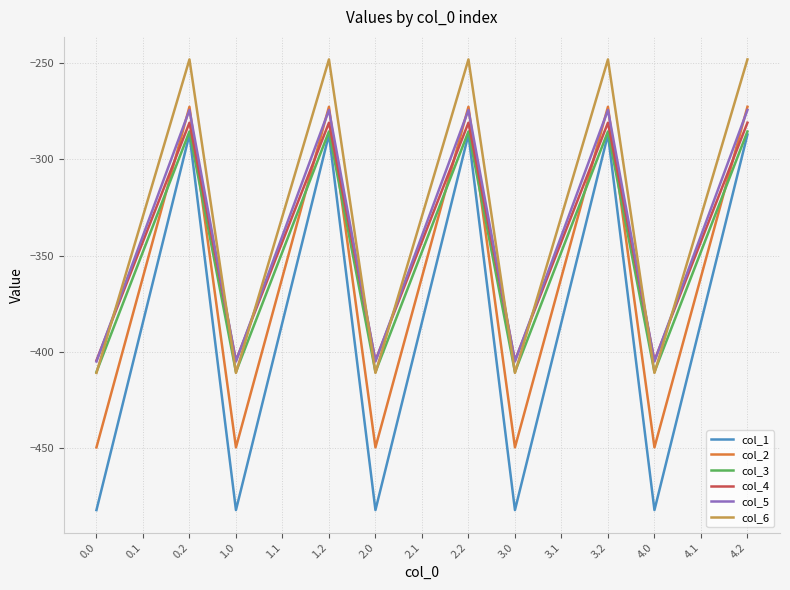

What is the difference between the highest and lowest values at 0.2?

39.0